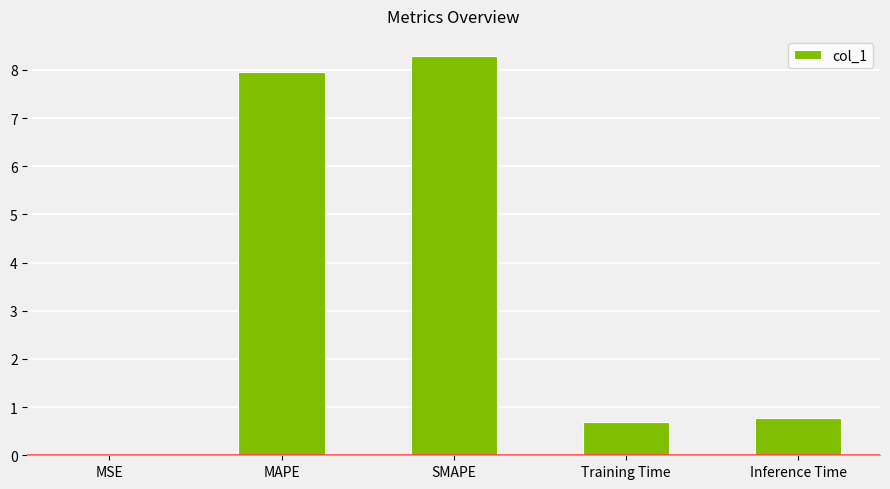

Are the bars horizontal?

No